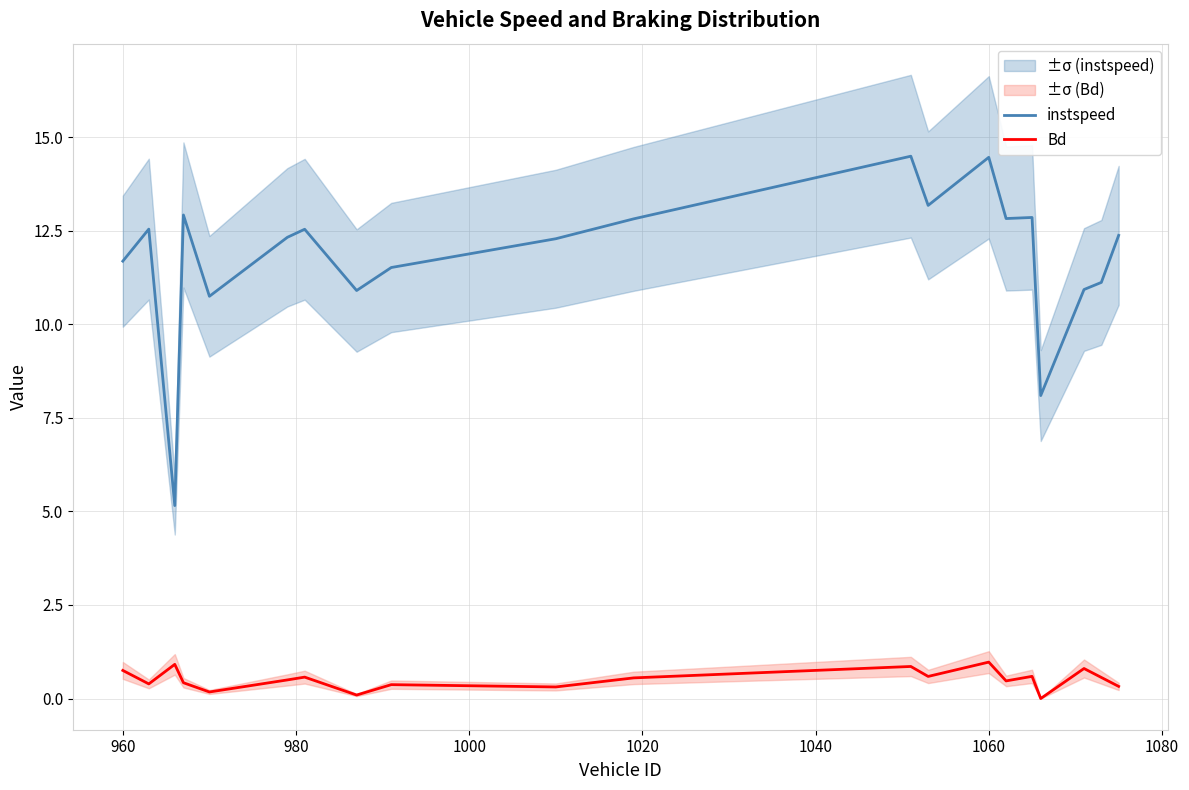

True or false: Bd and instspeed intersect in this chart.

False